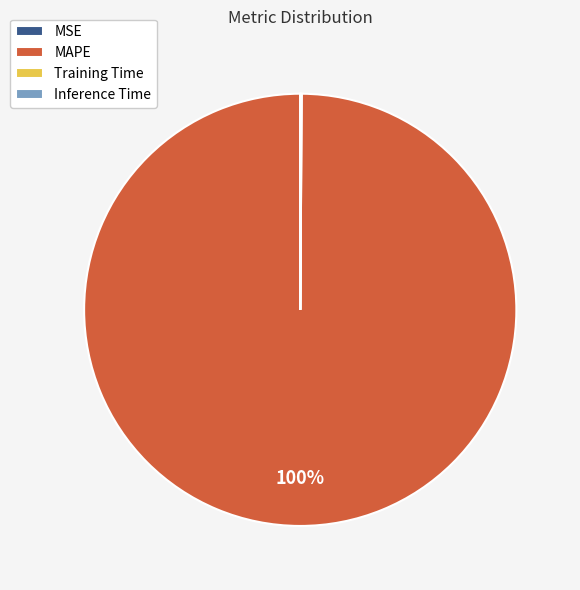

Is it true that MAPE is 100% of the pie?

True